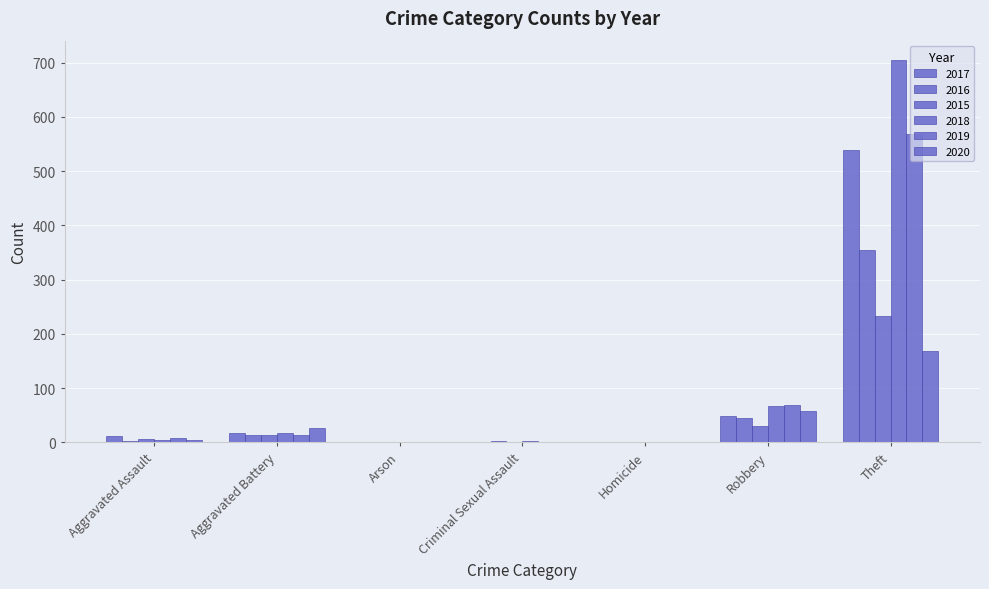

How many groups of bars are there?

7